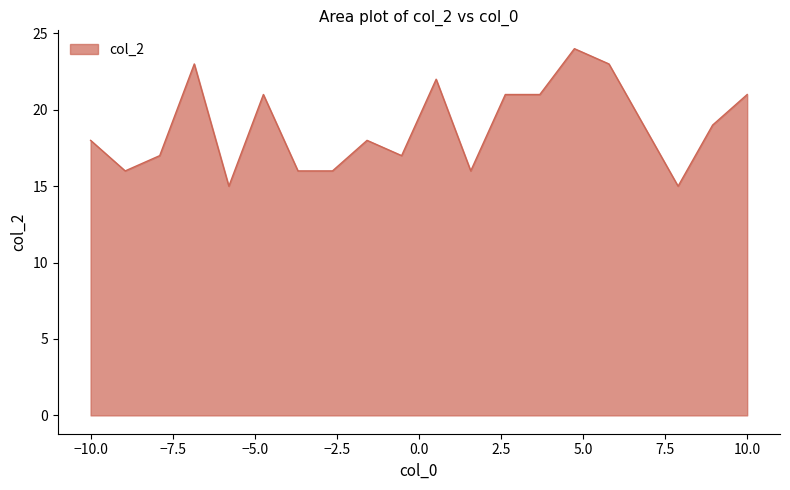

What is the smallest value displayed?

15